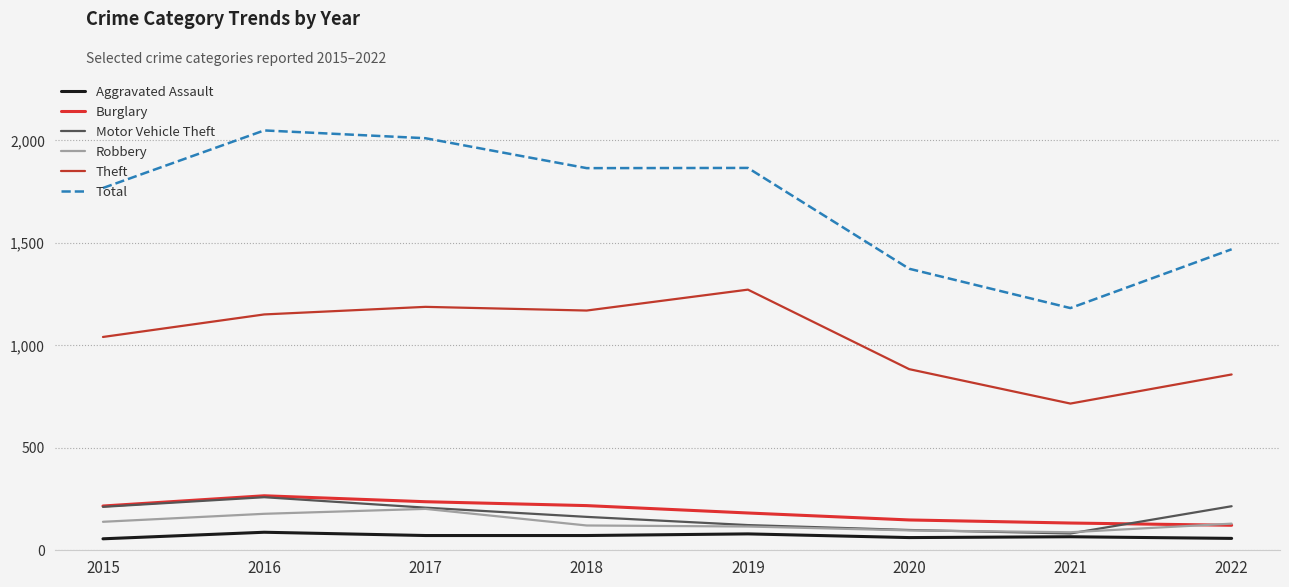

Is it true that Theft equals 1797 at 2016?

False